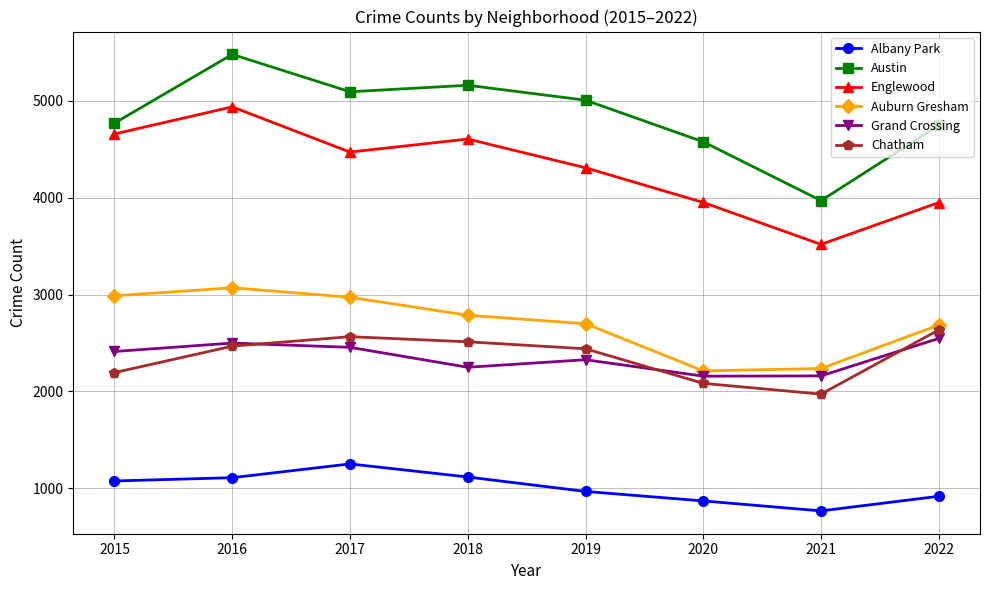

At how many categories does at least one series exceed 2041?

8